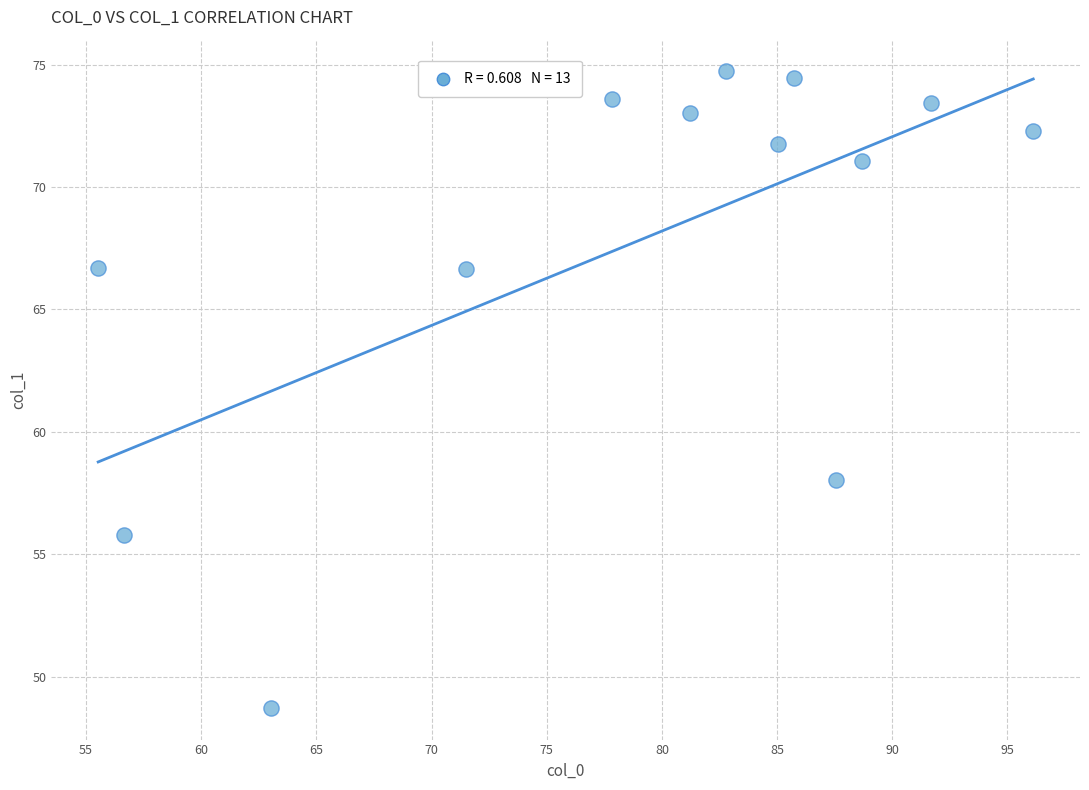

What Y value in the scatter plot is closest to 61?

58.0